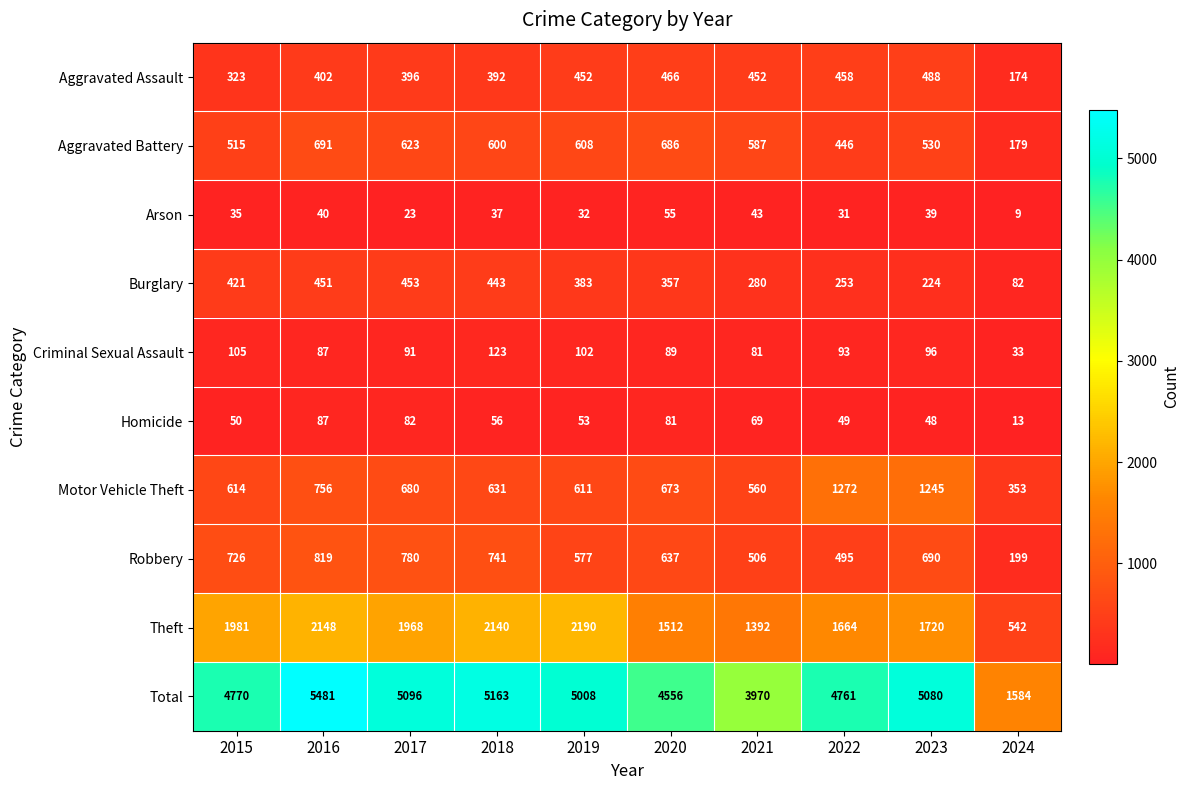

Is it true that Theft equals 1664 at 2022?

True